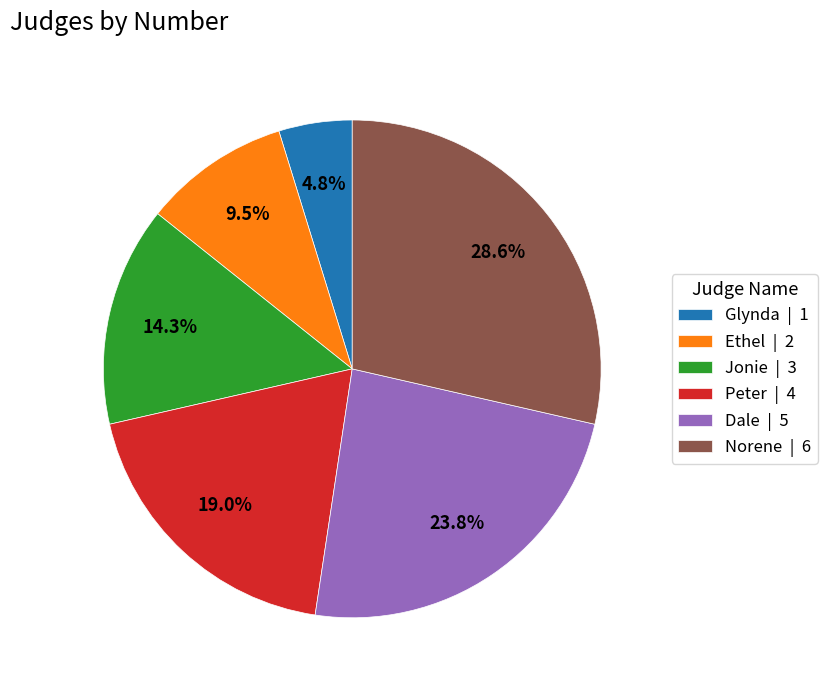

Does any single category account for the majority?

No